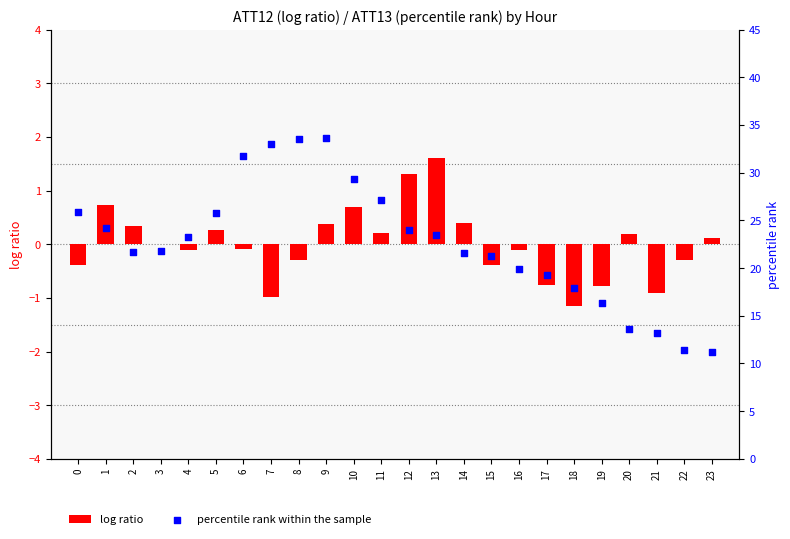

Which series has the largest total across all categories?

percentile rank within the sample